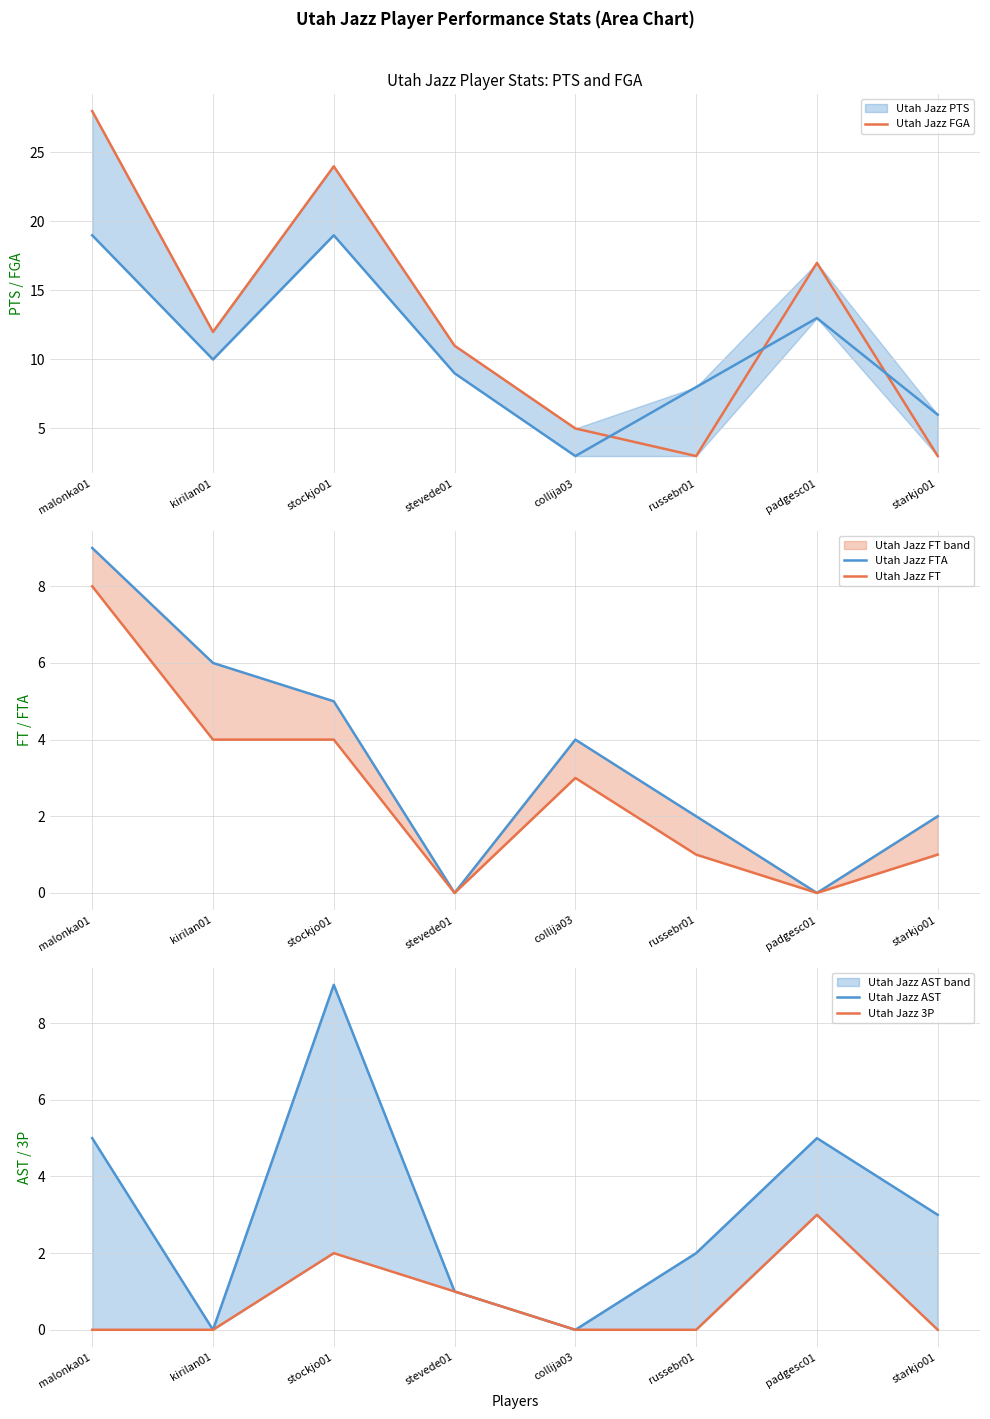

What position from the right is stockjo01?

6